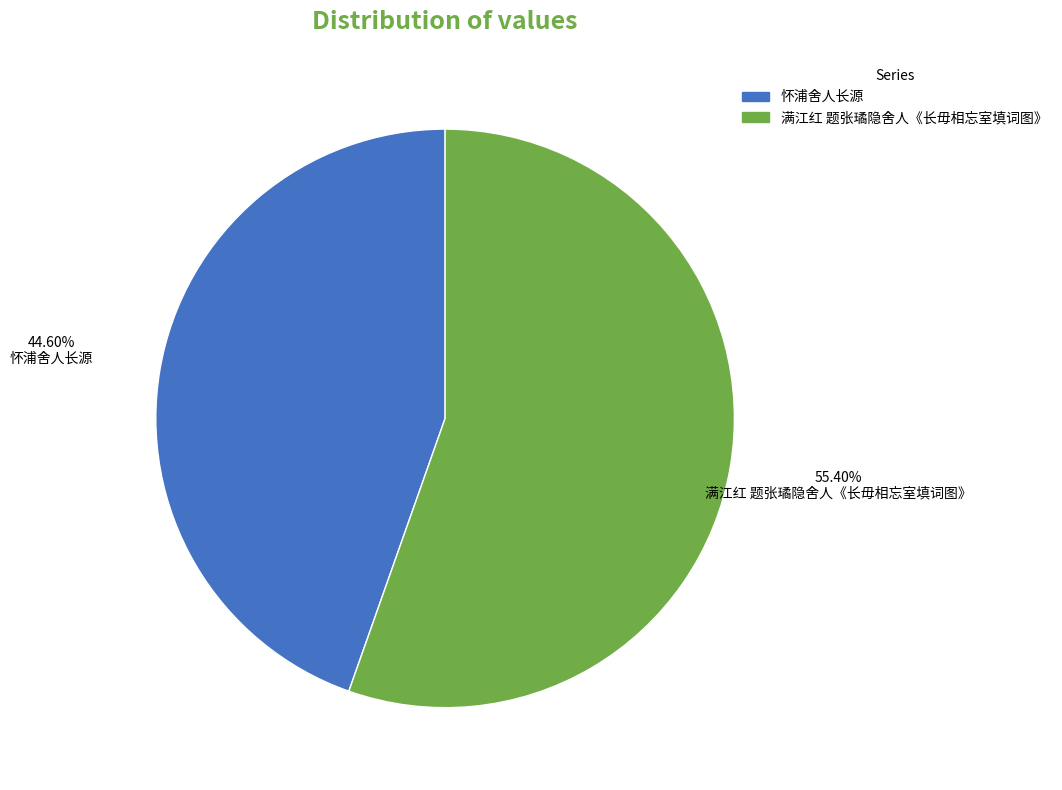

What percentage is NOT represented by 满江红 题张璚隐舍人《长毋相忘室填词图》?

44.6%